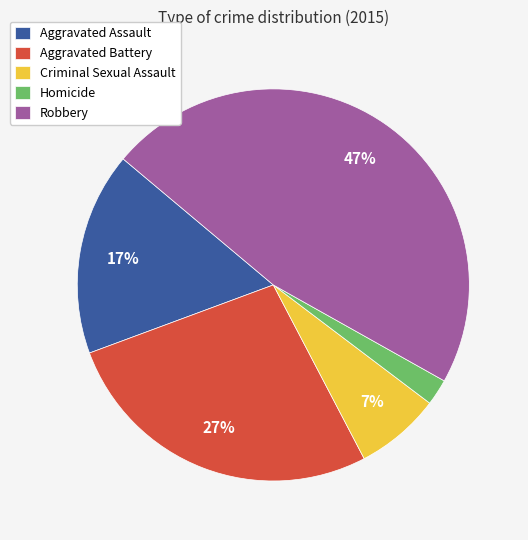

True or false: Homicide accounts for 12% of the total.

False